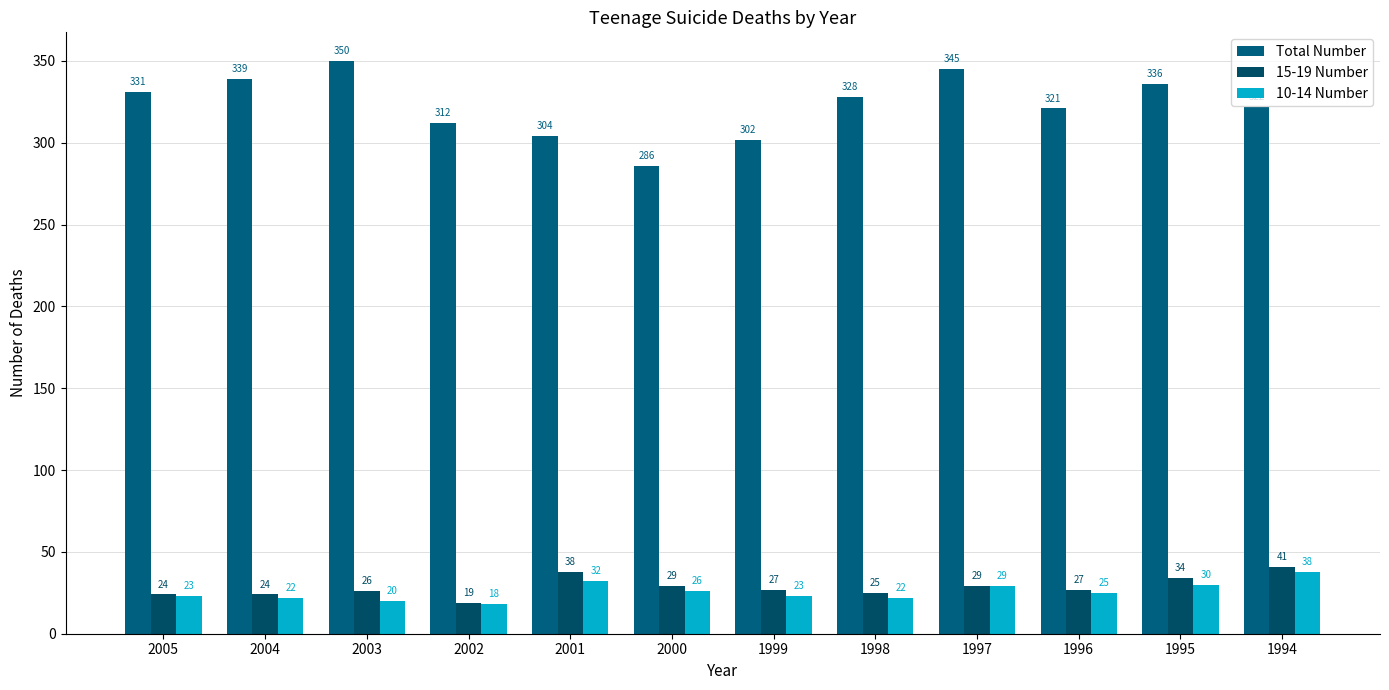

At how many categories does at least one series exceed 166?

12